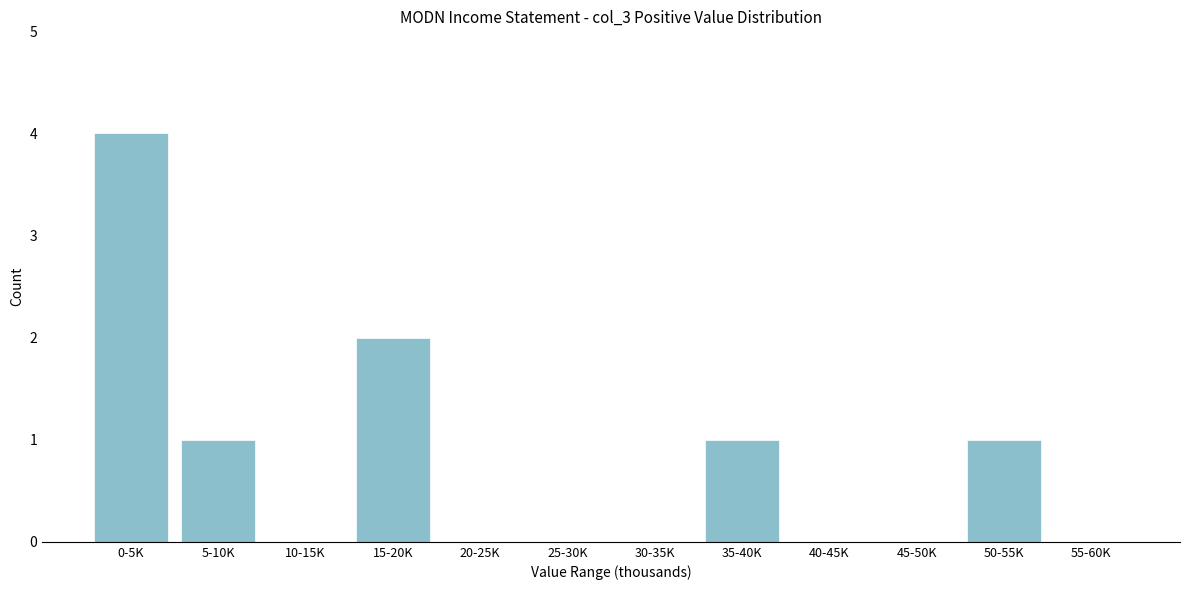

Reading left to right, transcribe all the data shown in this chart.

0-5K=4	5-10K=1	10-15K=0	15-20K=2	20-25K=0	25-30K=0	30-35K=0	35-40K=1	40-45K=0	45-50K=0	50-55K=1	55-60K=0